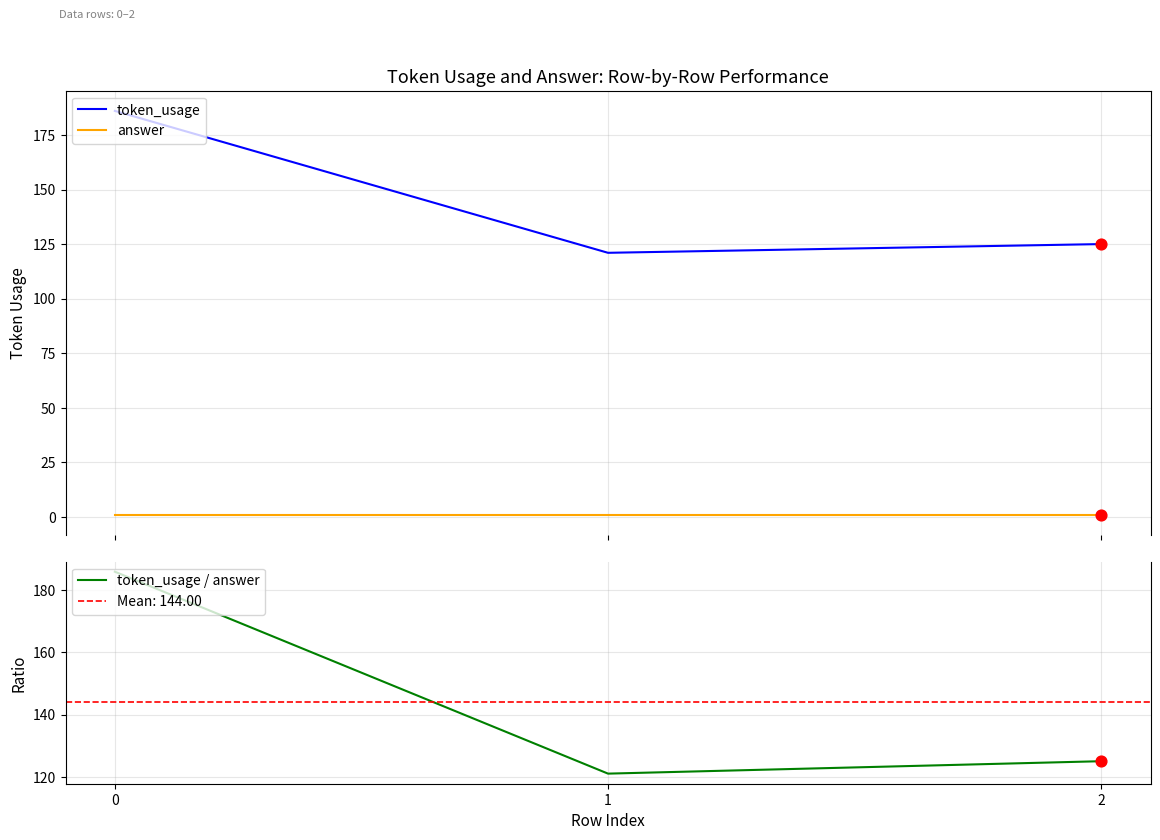

Which series has the largest Y range (max minus min)?

token_usage